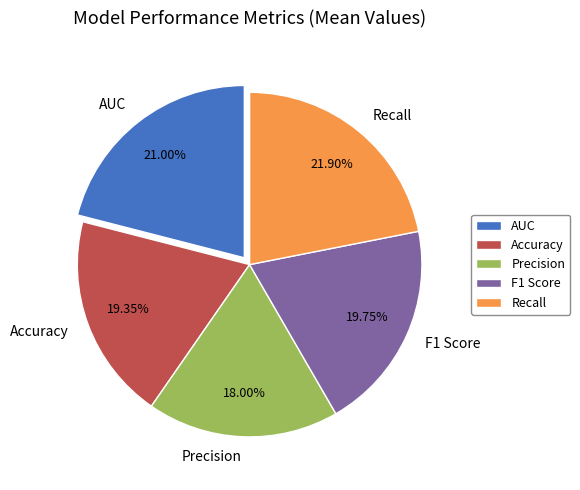

To the nearest percent, what is the combined percentage of Precision and F1 Score?

38%